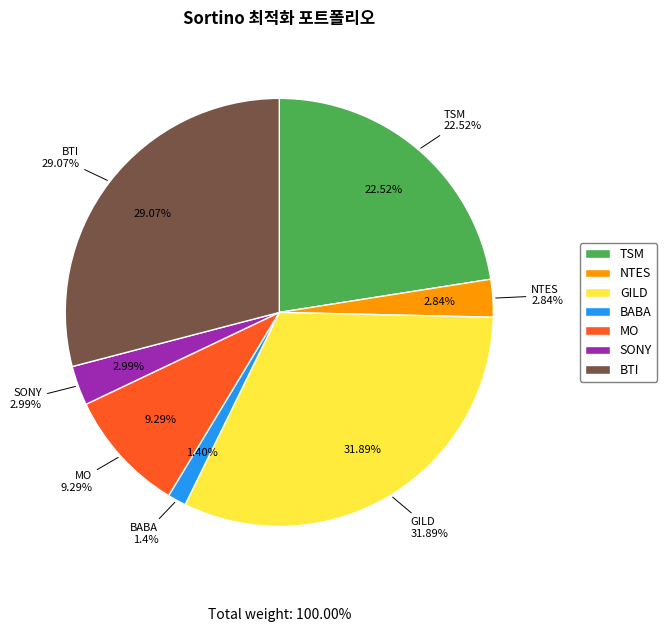

Rank the categories by value from lowest to highest.

BABA, NTES, SONY, MO, TSM, BTI, GILD